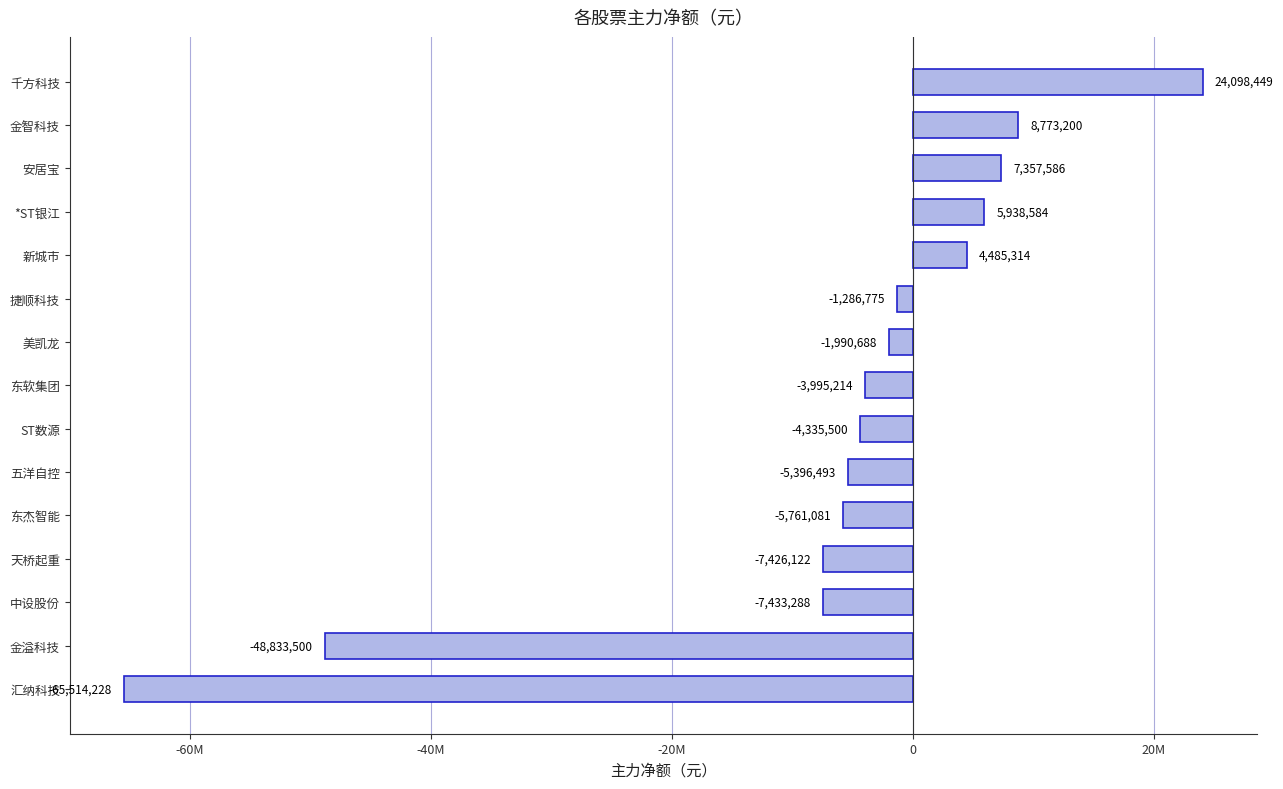

List the labels in order of value, smallest first.

汇纳科技, 金溢科技, 中设股份, 天桥起重, 东杰智能, 五洋自控, ST数源, 东软集团, 美凯龙, 捷顺科技, 新城市, *ST银江, 安居宝, 金智科技, 千方科技